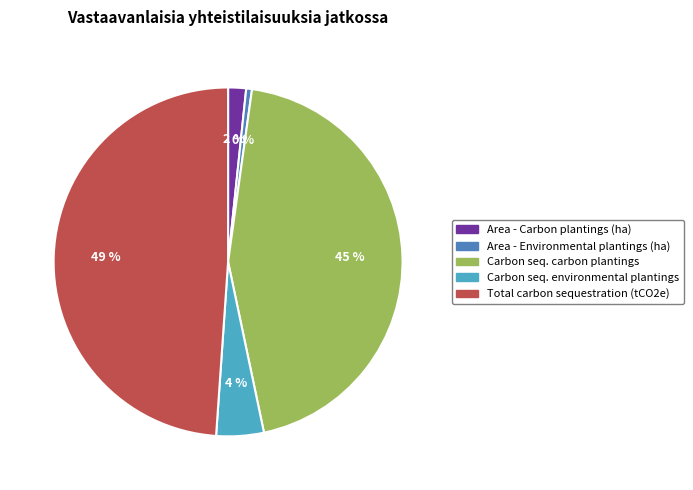

Does Carbon sequestration environmental plantings account for over 50% of the chart?

No